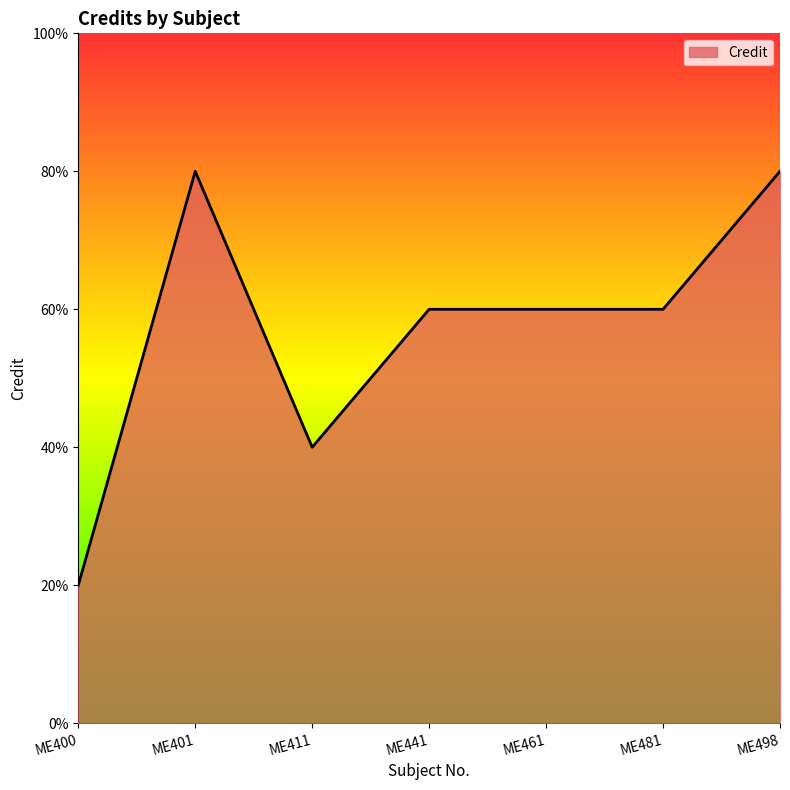

Is this an area chart (filled region under the line)?

Yes